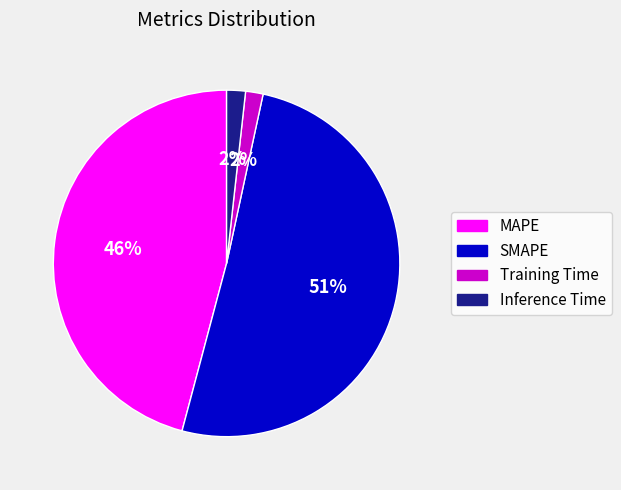

Does MAPE account for over 50% of the chart?

No